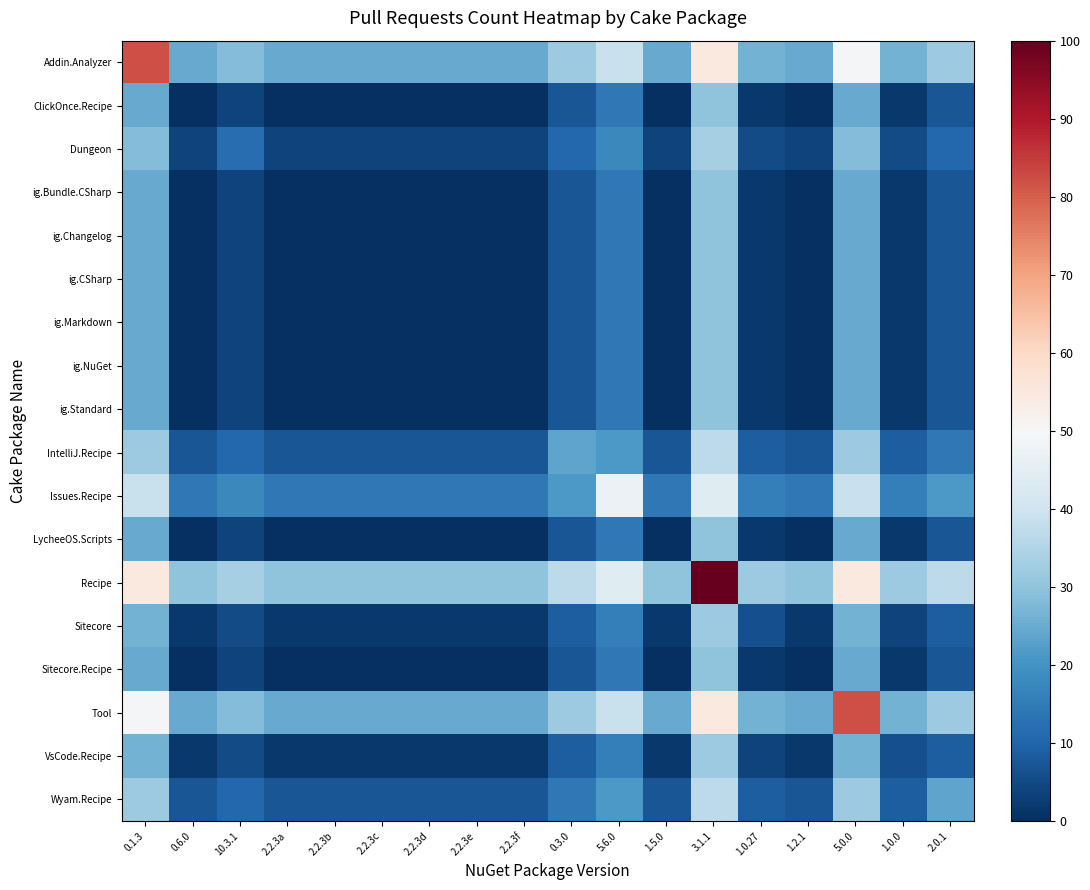

Rank the series at 2.2.3a from highest to lowest value.

Recipe, Addin.Analyzer, Tool, Issues.Recipe, IntelliJ.Recipe, Wyam.Recipe, Dungeon, Sitecore, VsCode.Recipe, ClickOnce.Recipe, ig.Bundle.CSharp, ig.Changelog, ig.CSharp, ig.Markdown, ig.NuGet, ig.Standard, LycheeOS.Scripts, Sitecore.Recipe